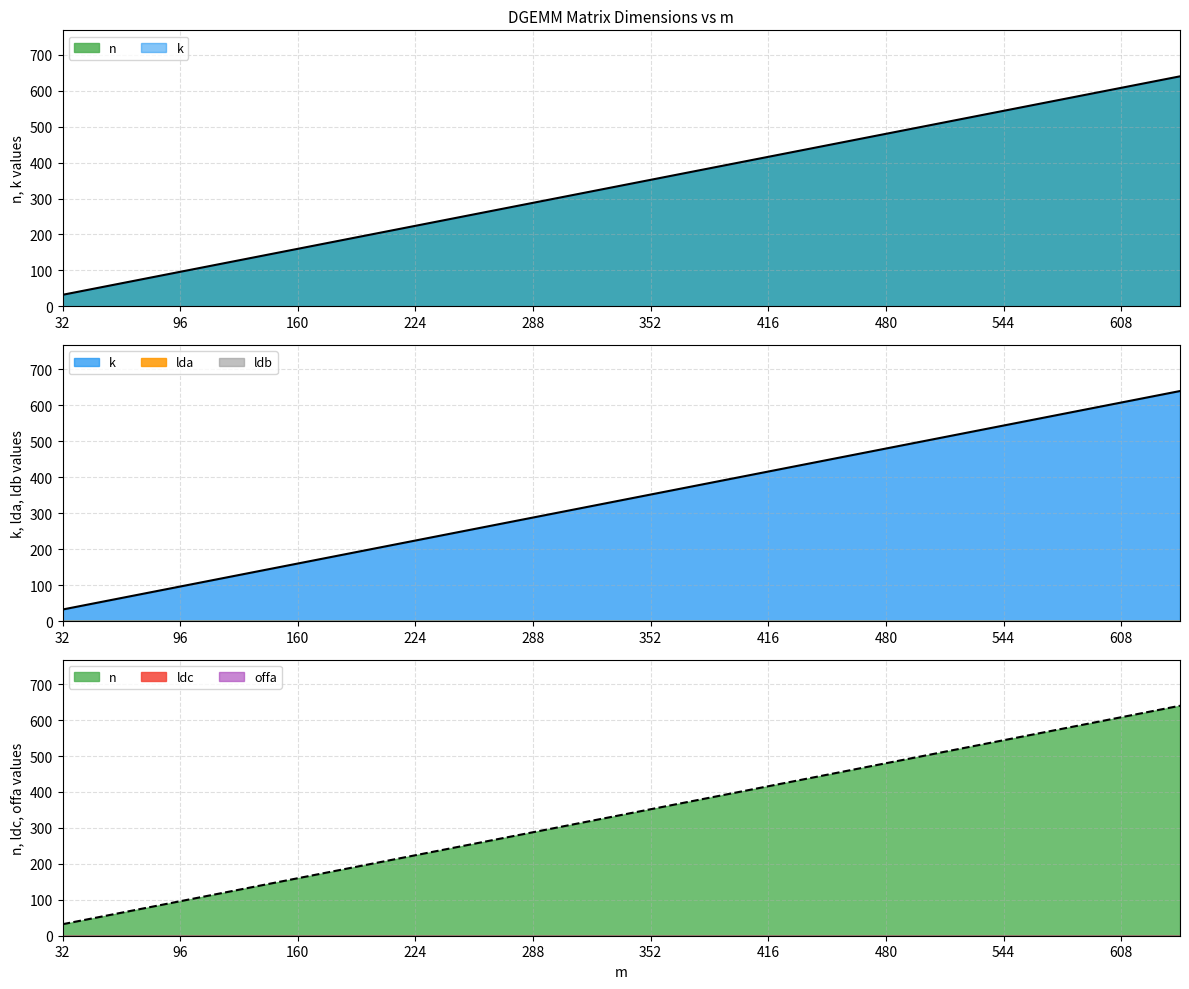

At which category is the sum across all series the highest?

640